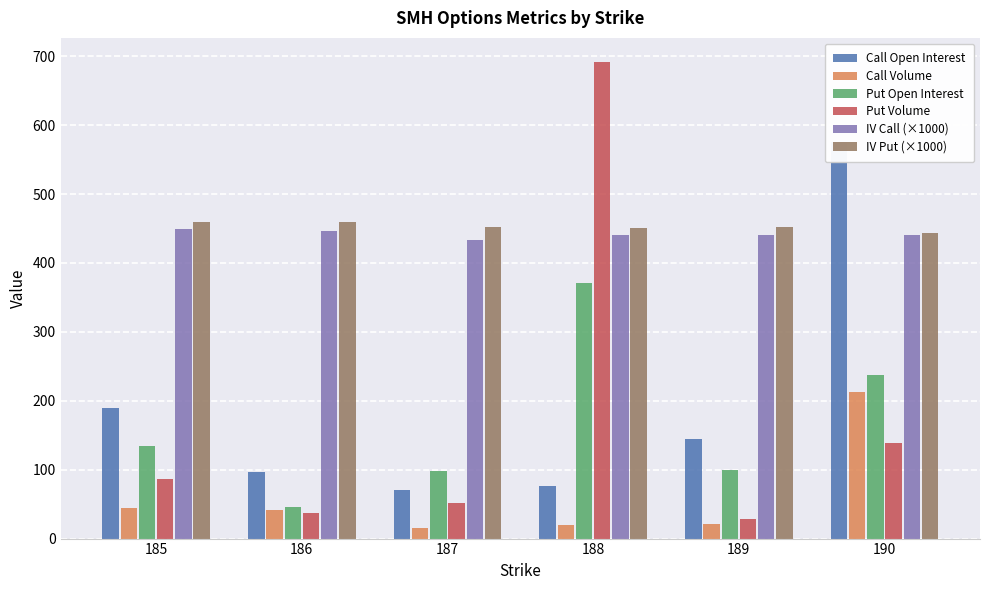

What is the value of the IV Call (×1000) bar at the 4th from the left?

441